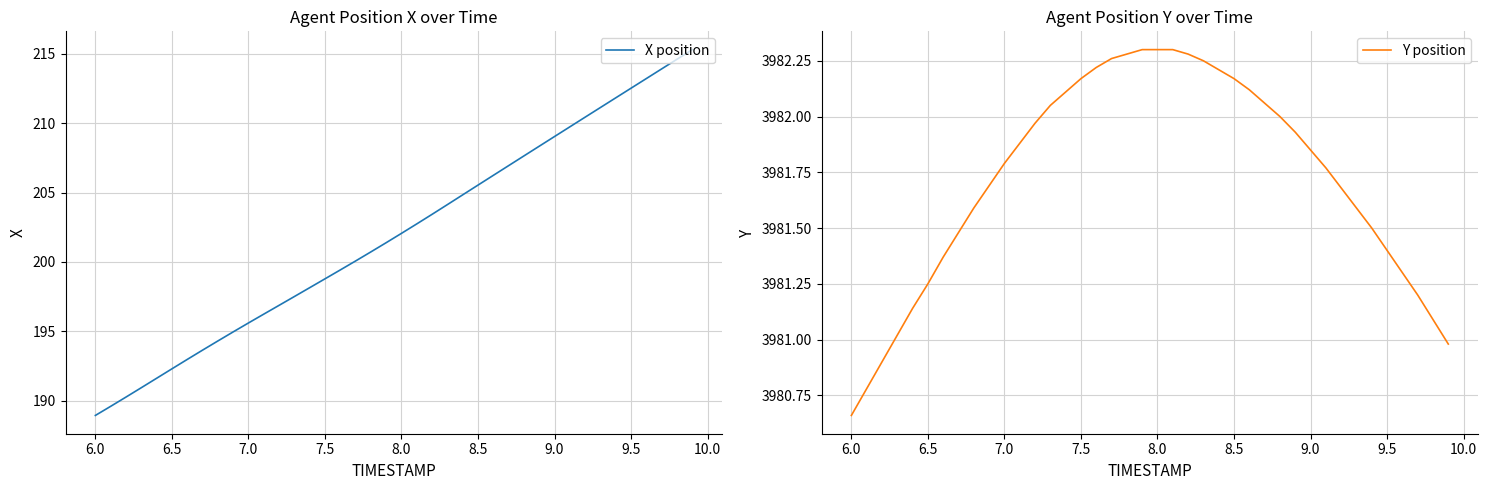

What is the highest value of the X position series?

215.3